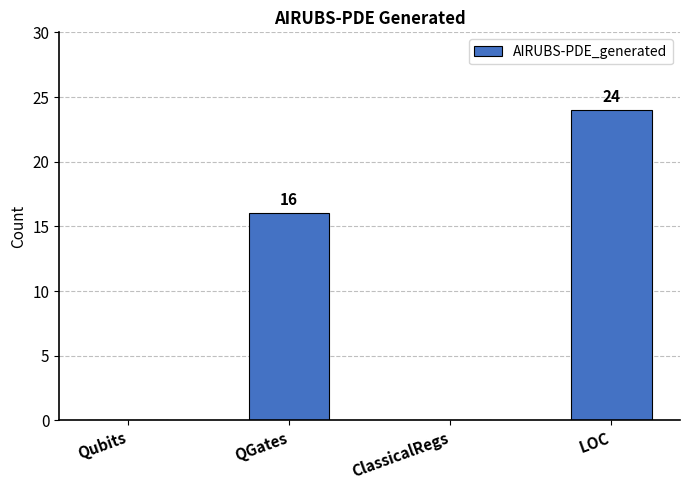

How many values are between 0 and 24?

4